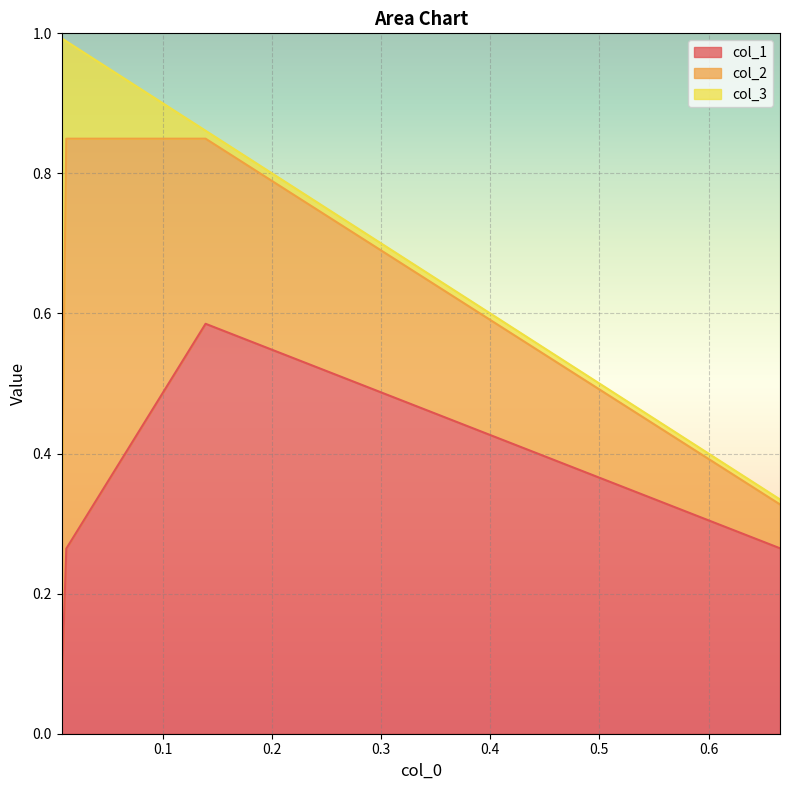

At which label does col_2 reach its peak?

0.011393248609326856